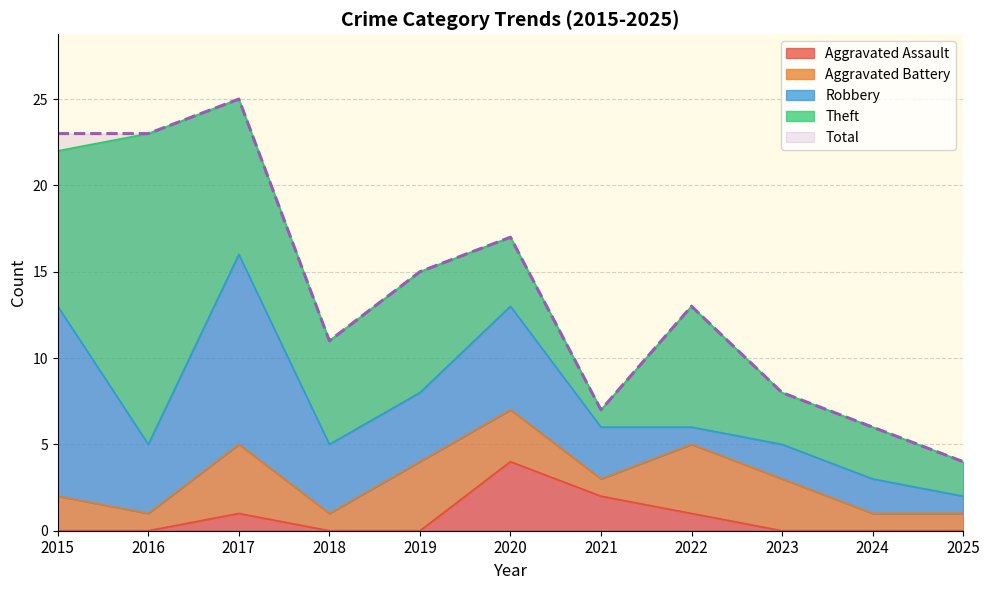

What is the value of the Theft point at the 11th from the left?

2